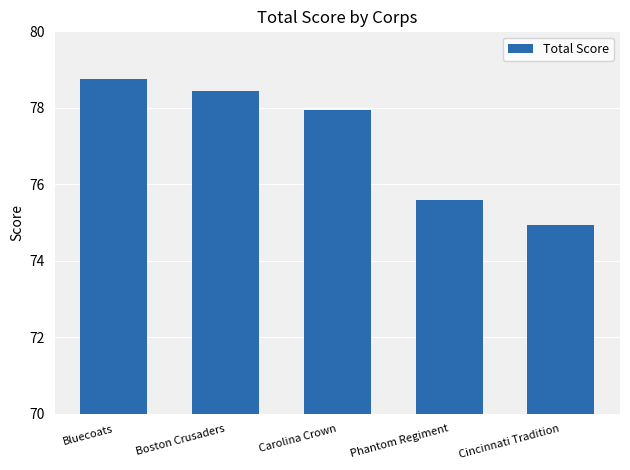

Rank the categories by value from lowest to highest.

Cincinnati Tradition, Phantom Regiment, Carolina Crown, Boston Crusaders, Bluecoats